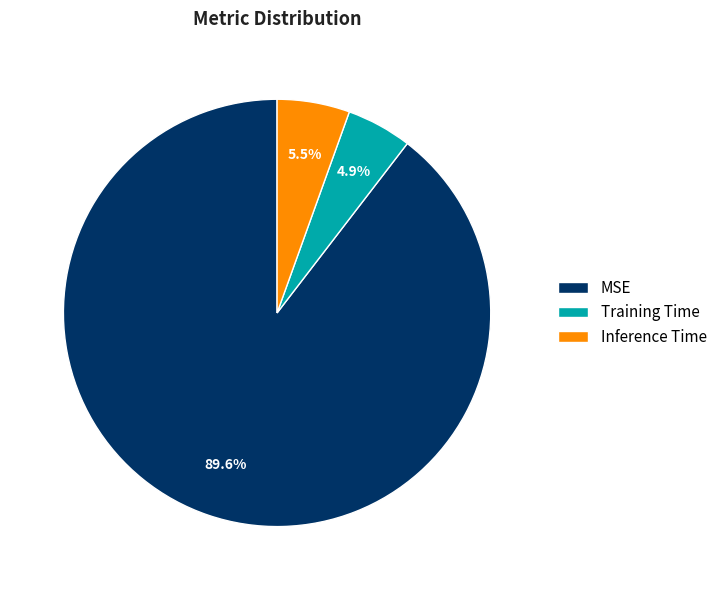

Which category accounts for the majority?

MSE